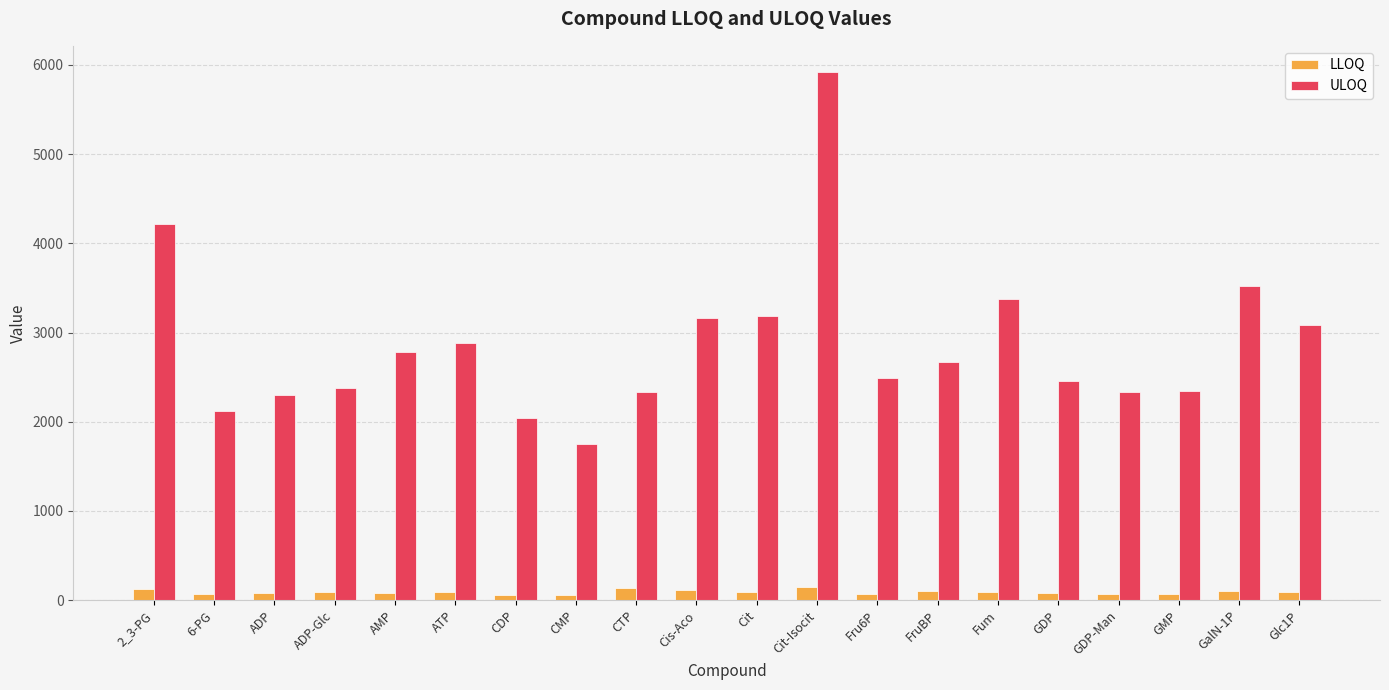

What is the sum of the LLOQ values at GMP and Fru6P?

139.0